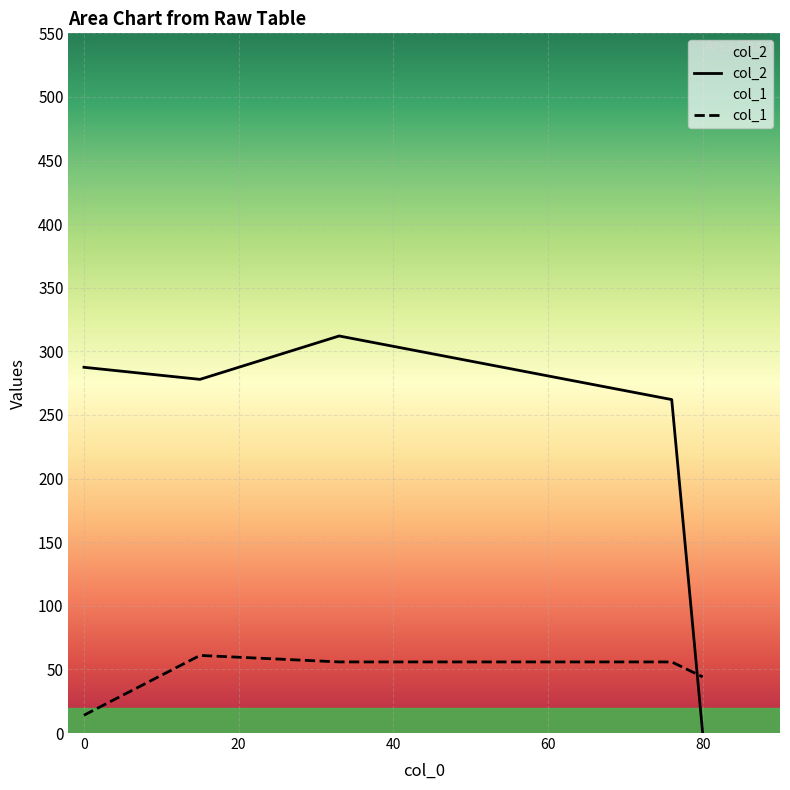

Between 0 and 80, which series saw the biggest shift?

col_2